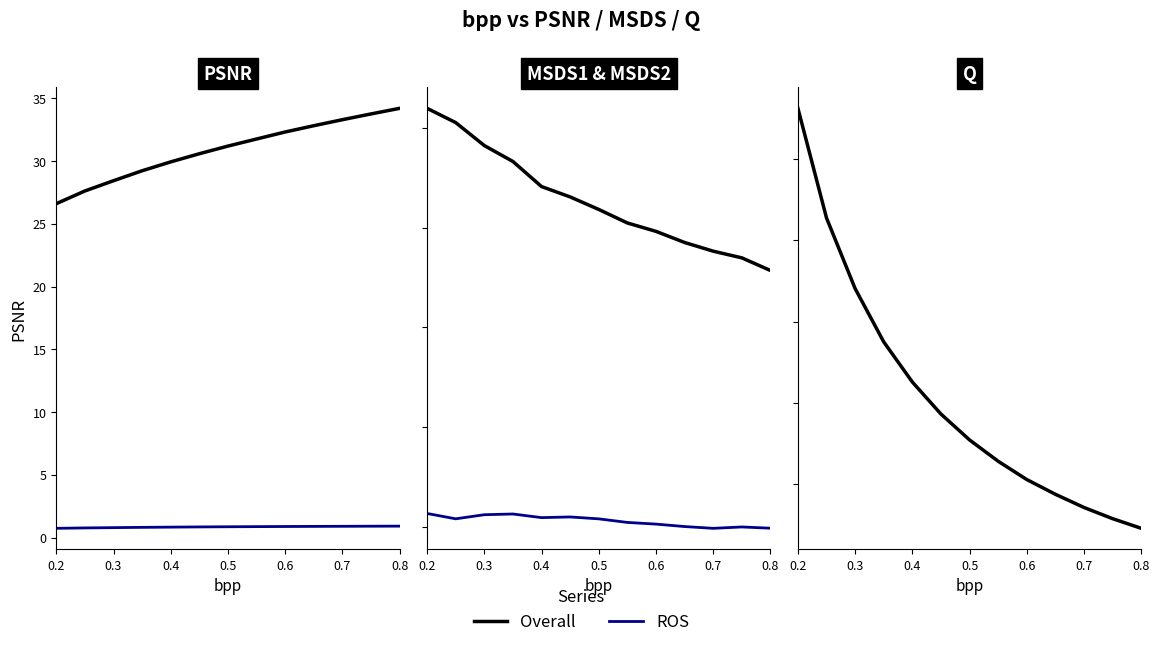

How many data points in Overall are above 50?

7